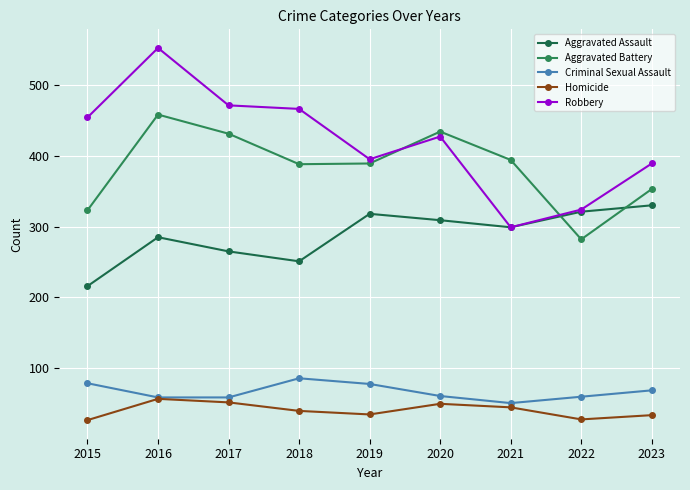

What is the spread (max minus min) of values at 2015?

427